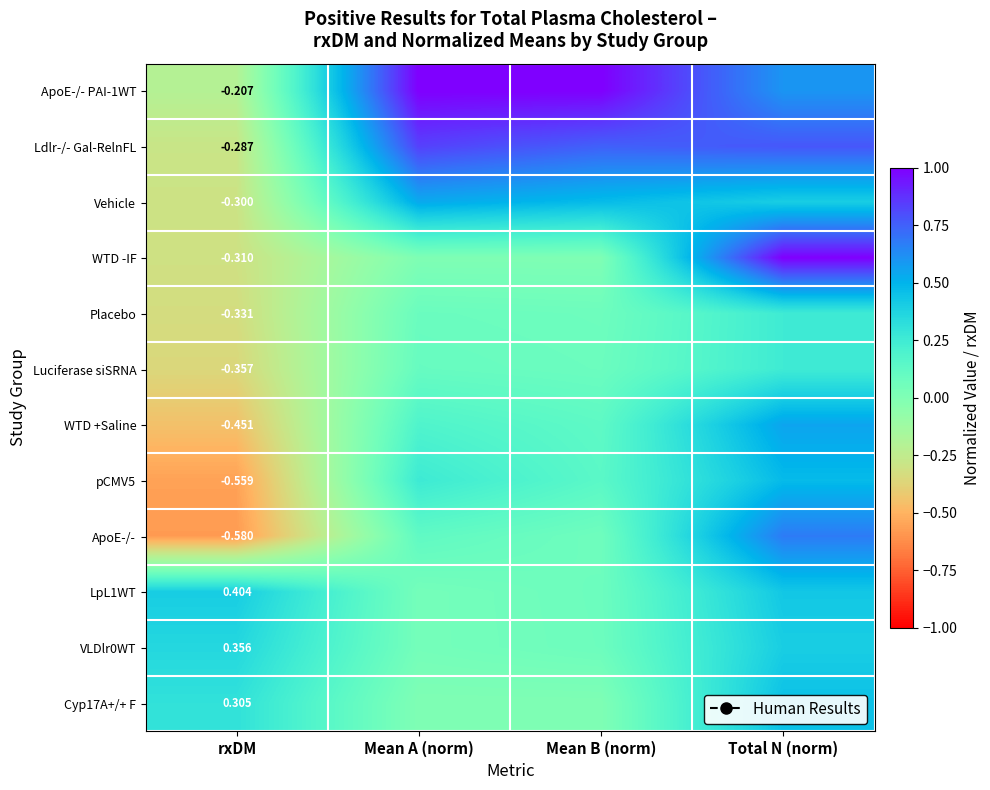

Is the value of ApoE-/- PAI-1WT at rxDM greater than the value of ApoE-/- at rxDM?

Yes